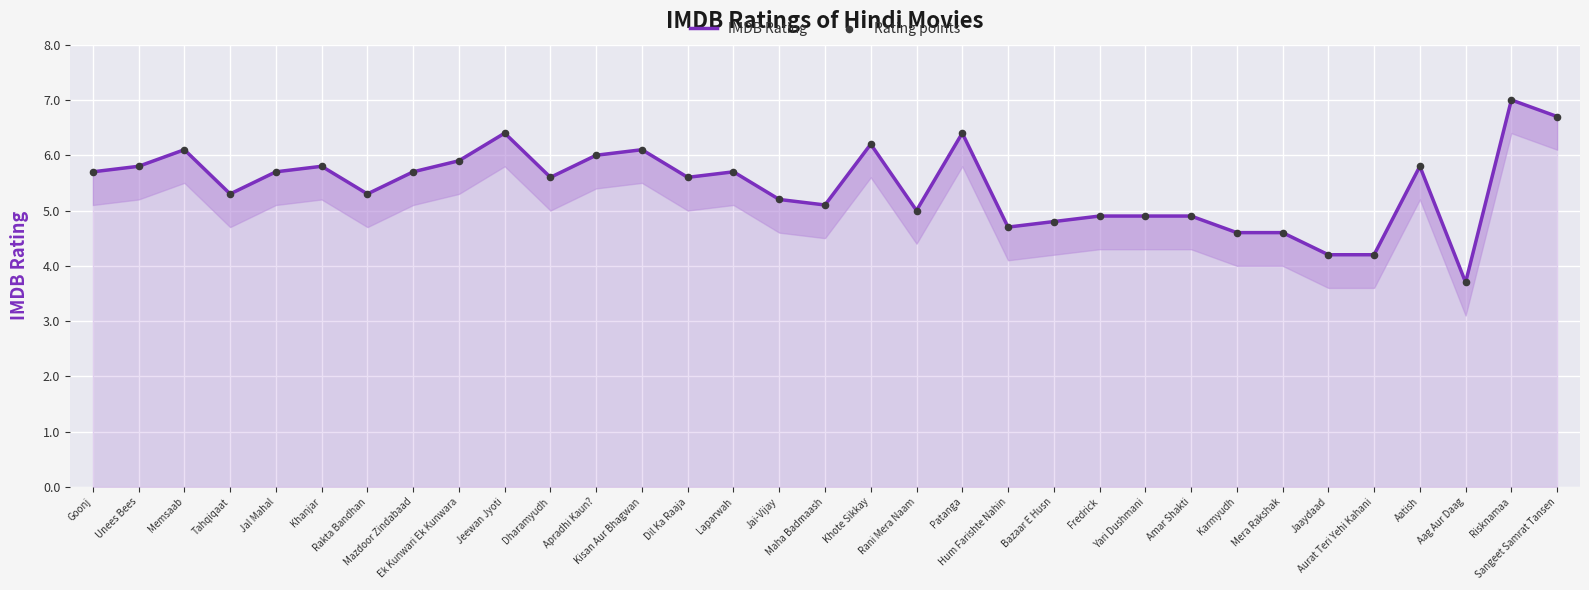

Is the value of IMDB Rating at Unees Bees greater than the value of Rating points at Yari Dushmani?

Yes